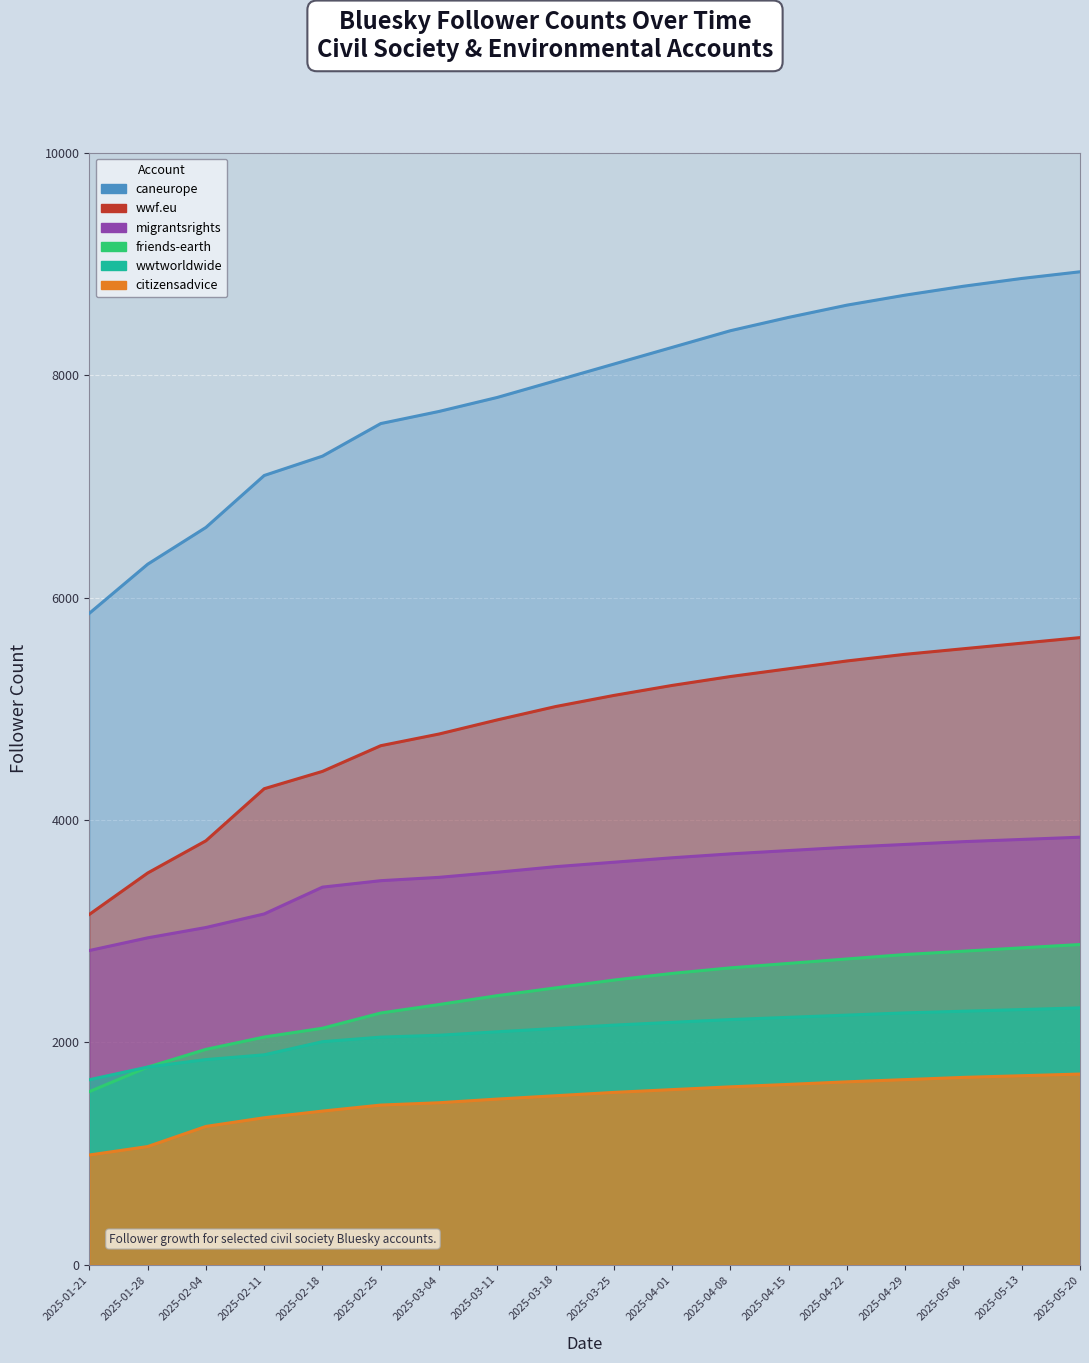

True or false: wwf.eu and friends-earth.bsky.social intersect in this chart.

False